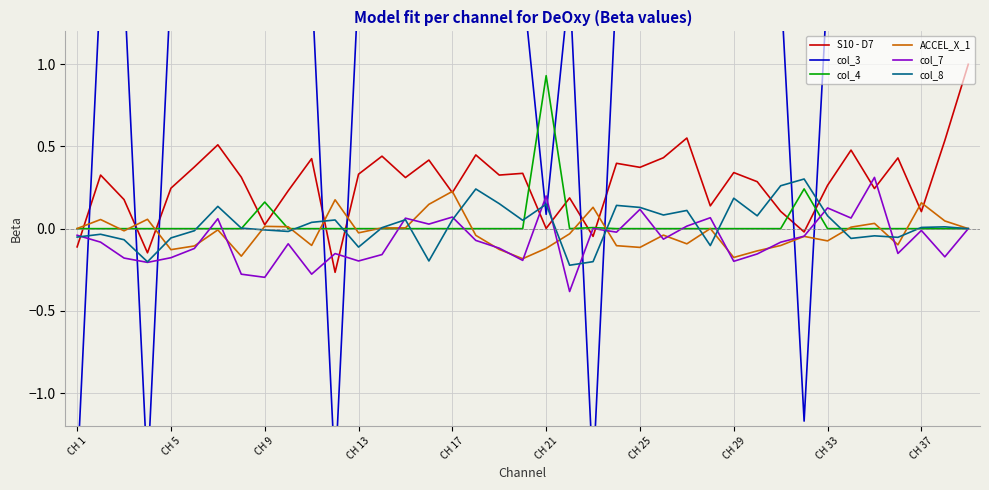

How many data points in col_3 are less than 1?

6